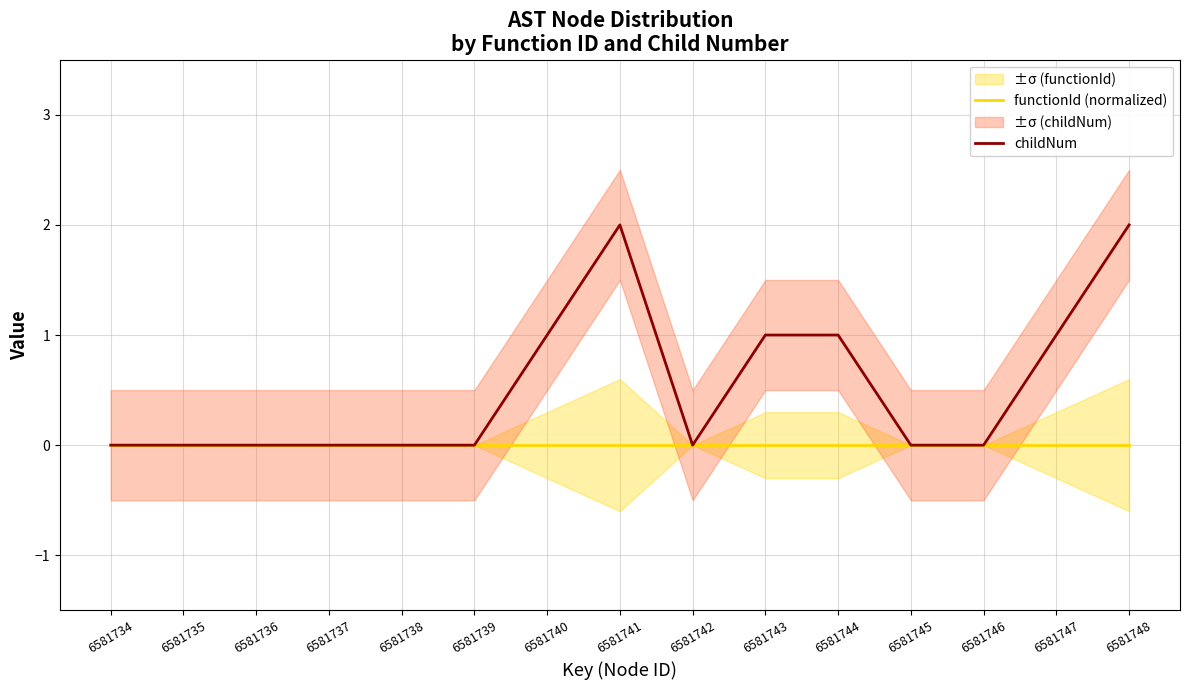

What is the spread (max minus min) of values at 6581741?

2